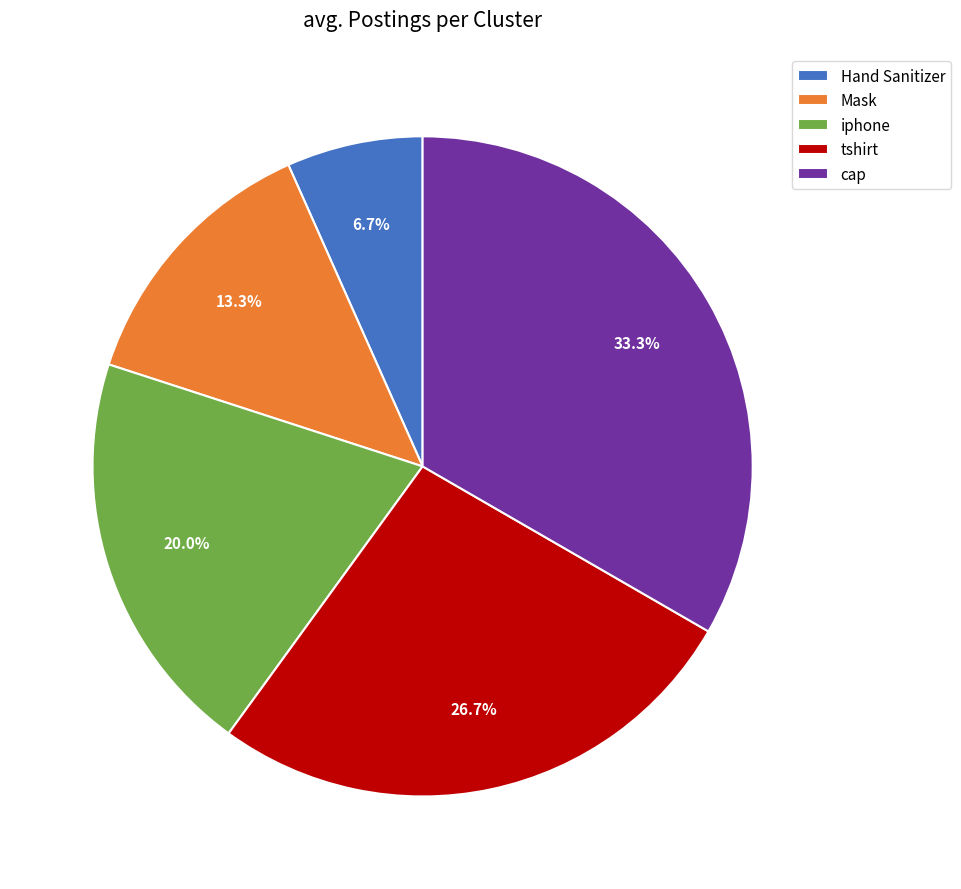

To the nearest percent, what is the difference between the tshirt and Hand Sanitizer slice percentages?

20%